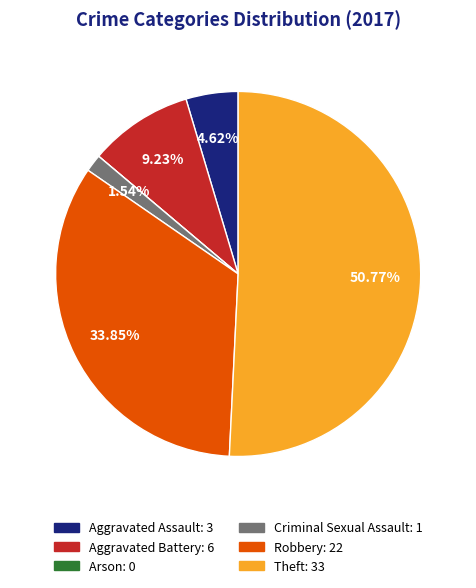

To the nearest percent, what percentage of the pie is Aggravated Assault?

5%